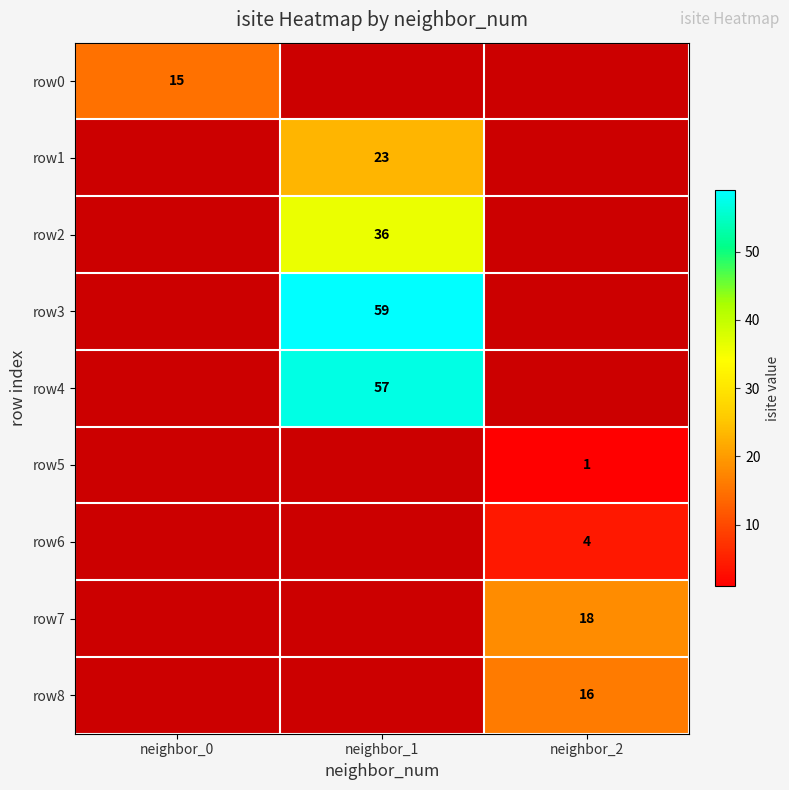

Is the value of row3 at neighbor_1 greater than the value of row5 at neighbor_2?

Yes